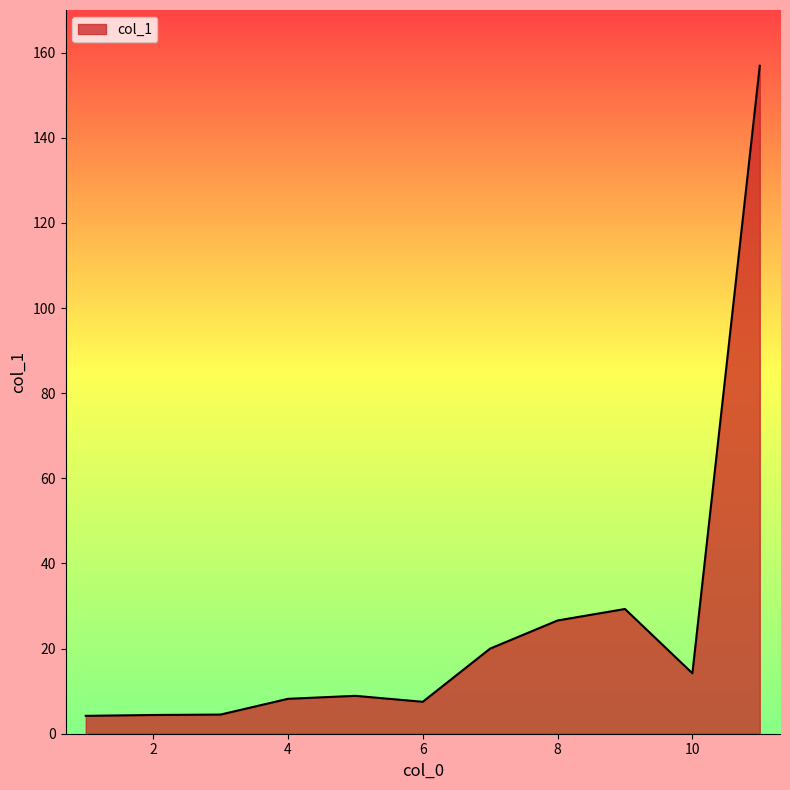

What is the maximum value shown in the chart?

156.9